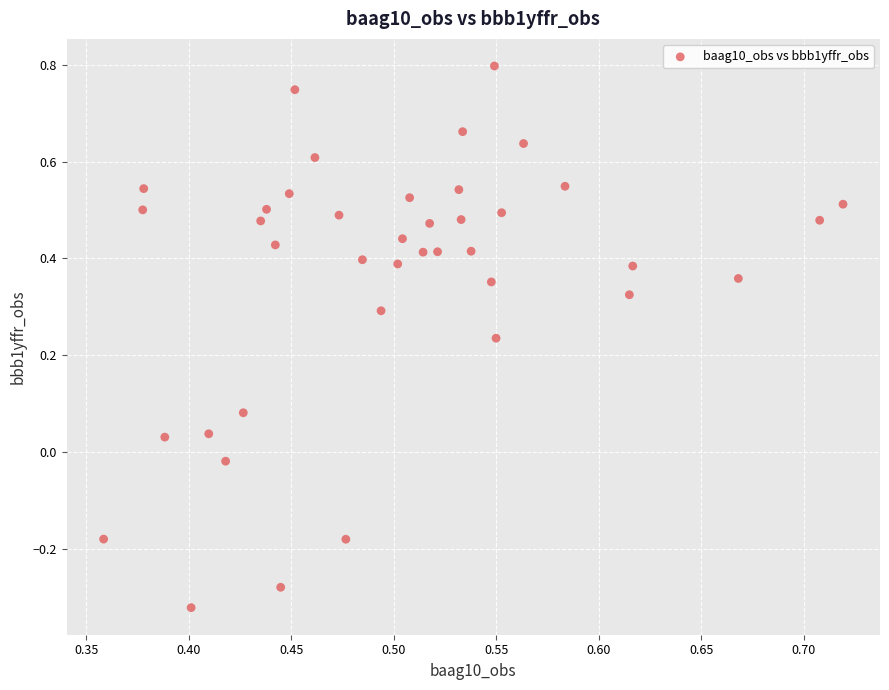

What is the range of Y values (max minus min)?

1.1